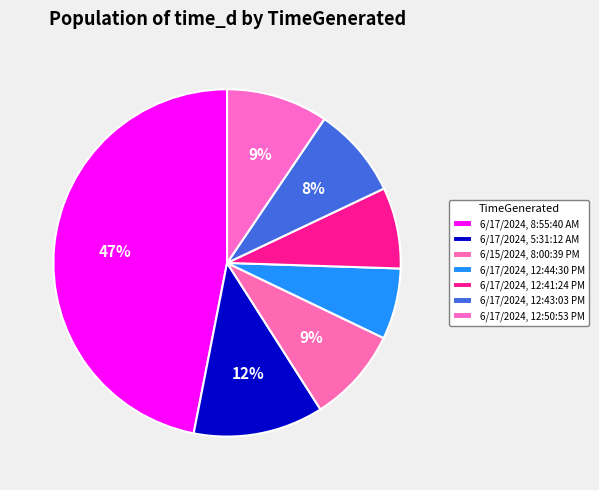

The 6/17/2024, 12:41:24 PM slice represents 8% of the pie. True or false?

True